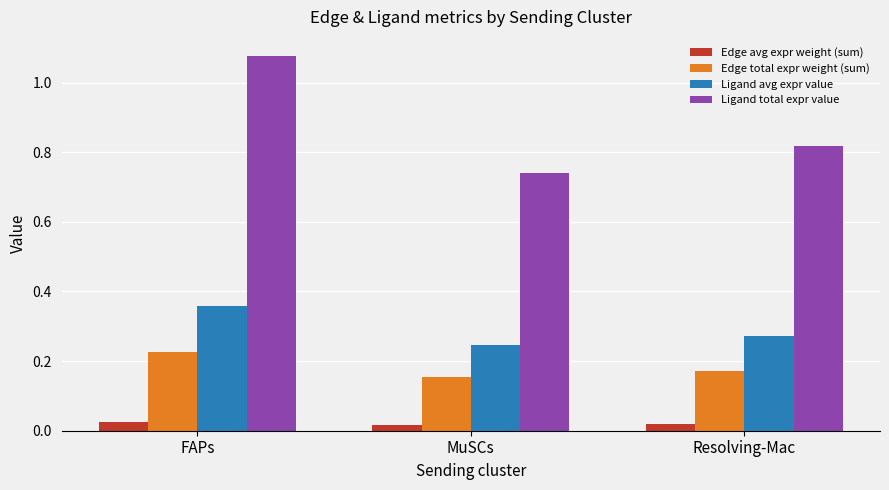

The value of Ligand avg expr value at Resolving-Mac is 0.1. True or false?

False